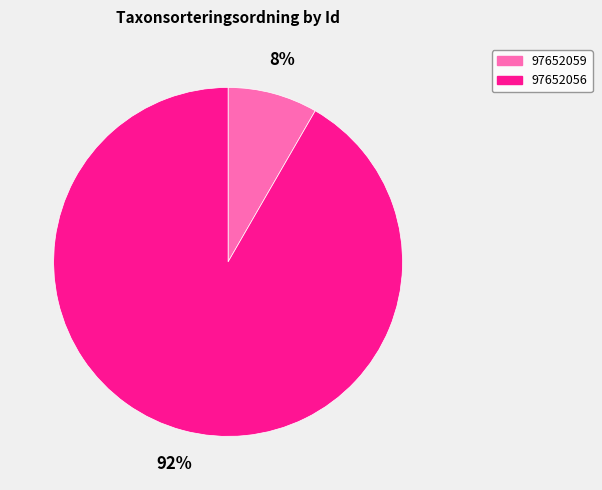

True or false: 97652059 accounts for 8% of the total.

True